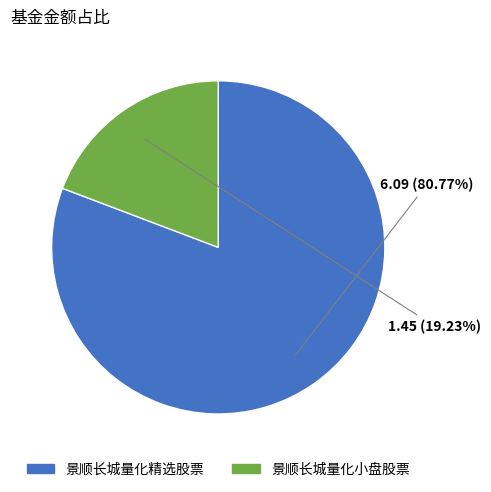

To the nearest percent, what portion does 景顺长城量化小盘股票 represent?

19%